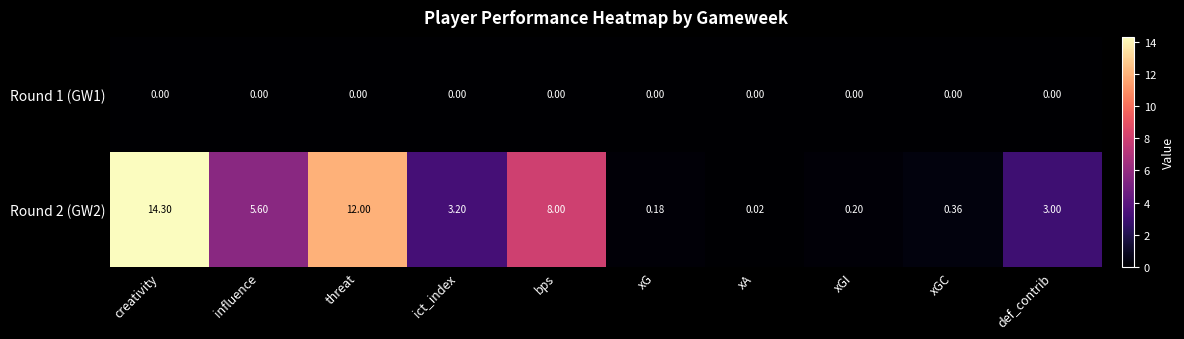

At which label does Round 2 (GW2) first exceed 3?

creativity